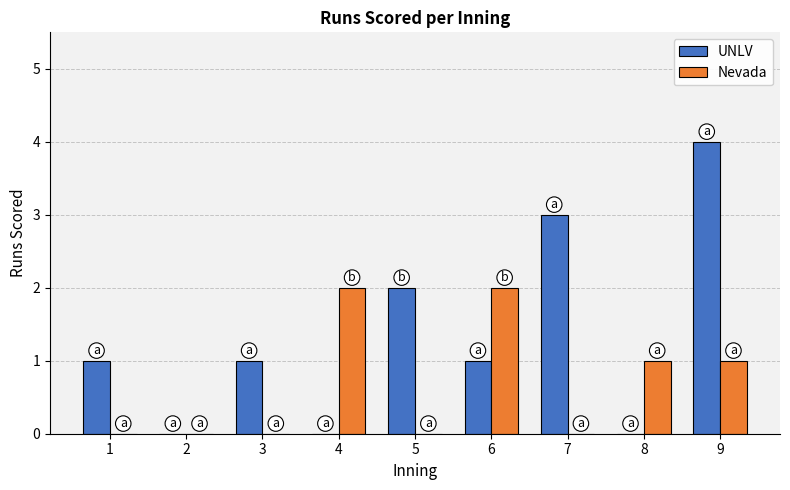

Count the number of data series in this chart.

2